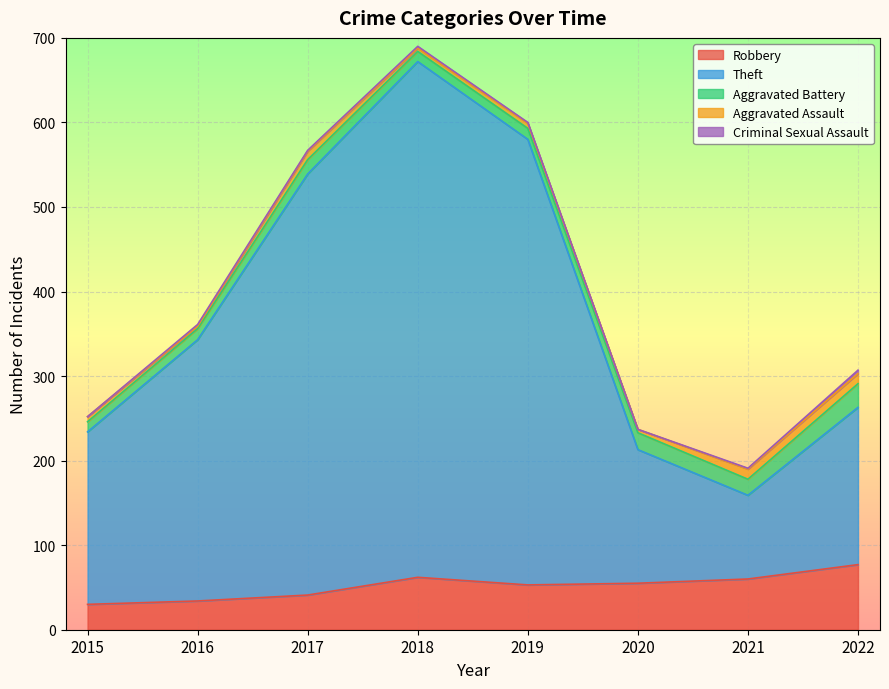

What value does the Aggravated Assault series have at 2017?

10